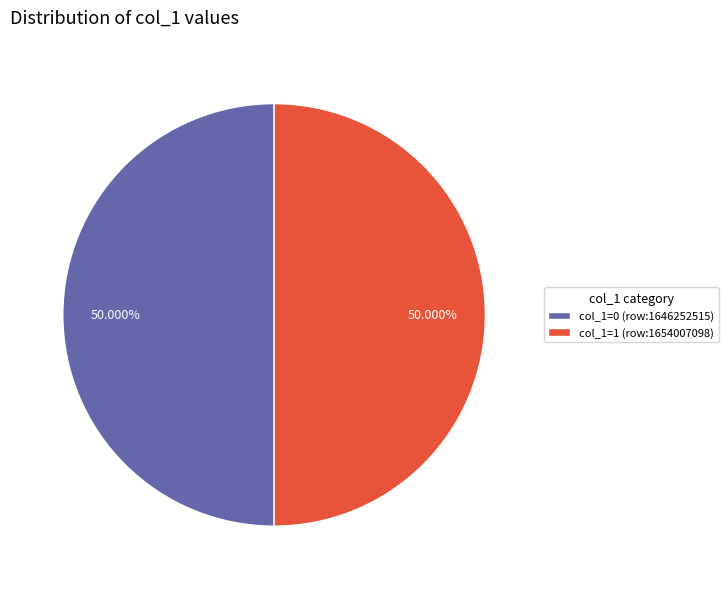

Approximately how many times larger is the value at col_1=1 (row:1654007098) compared to col_1=0 (row:1646252515)?

1.0